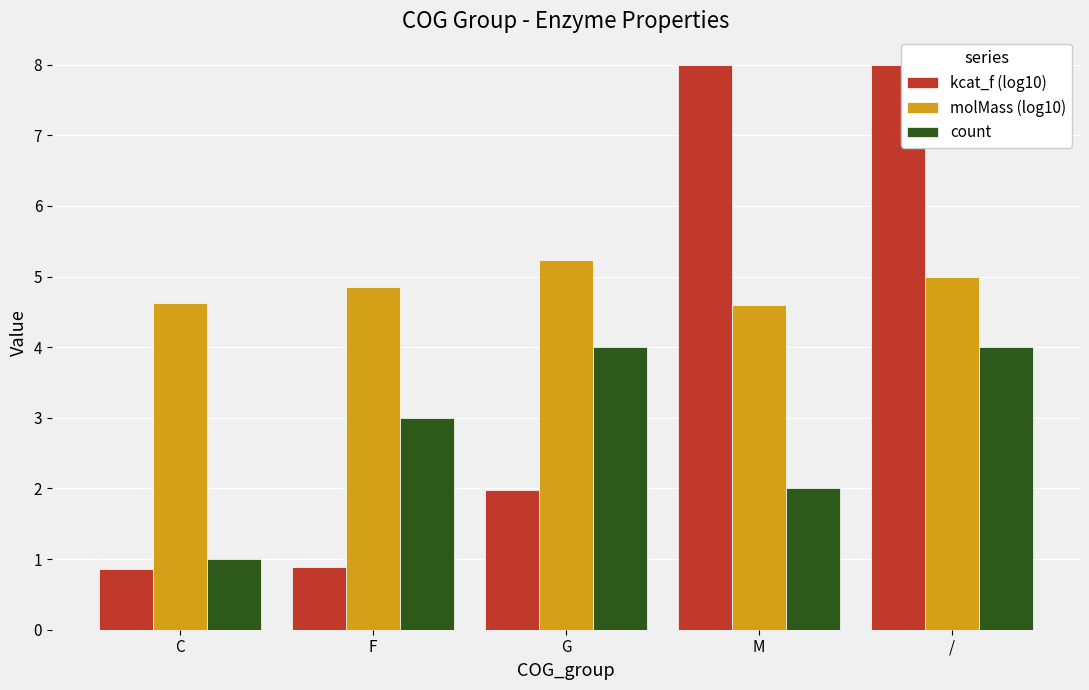

Is it true that kcat_f (log10) equals 0.9 at C?

True